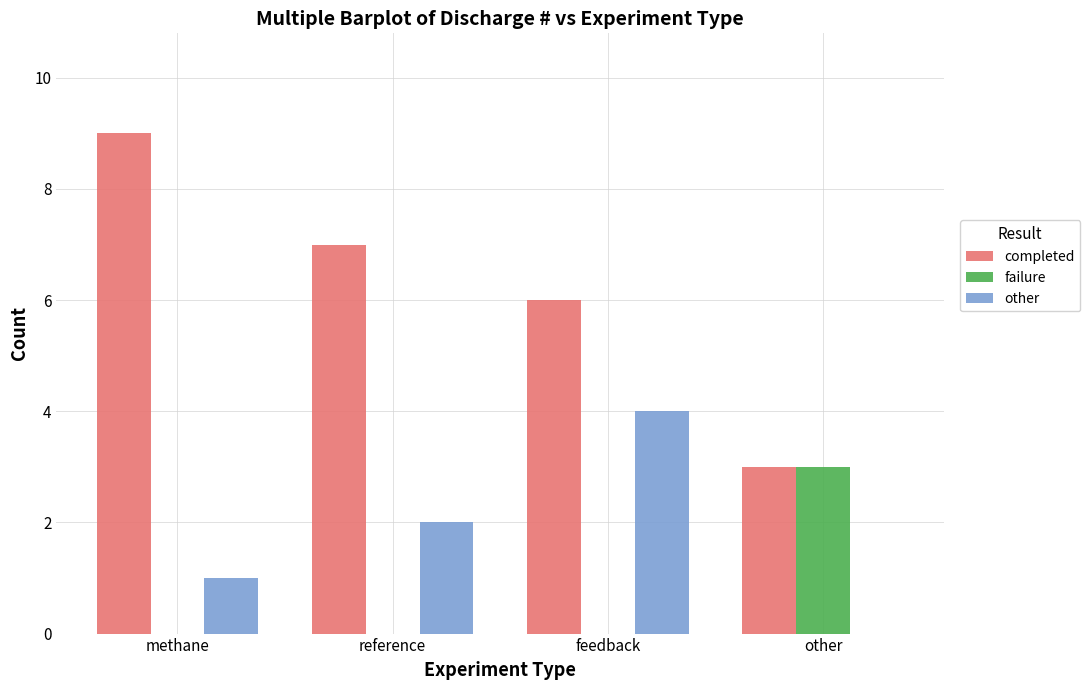

Is it true that completed equals 9 at methane?

True